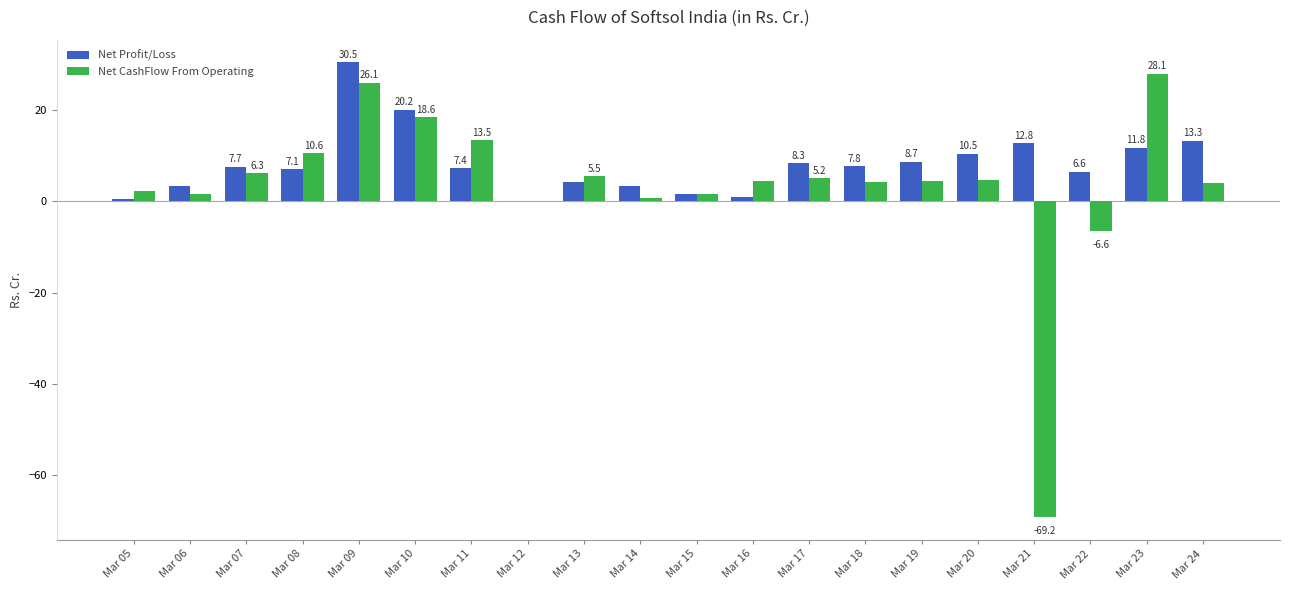

What is the total value across all series at Mar 13?

9.9